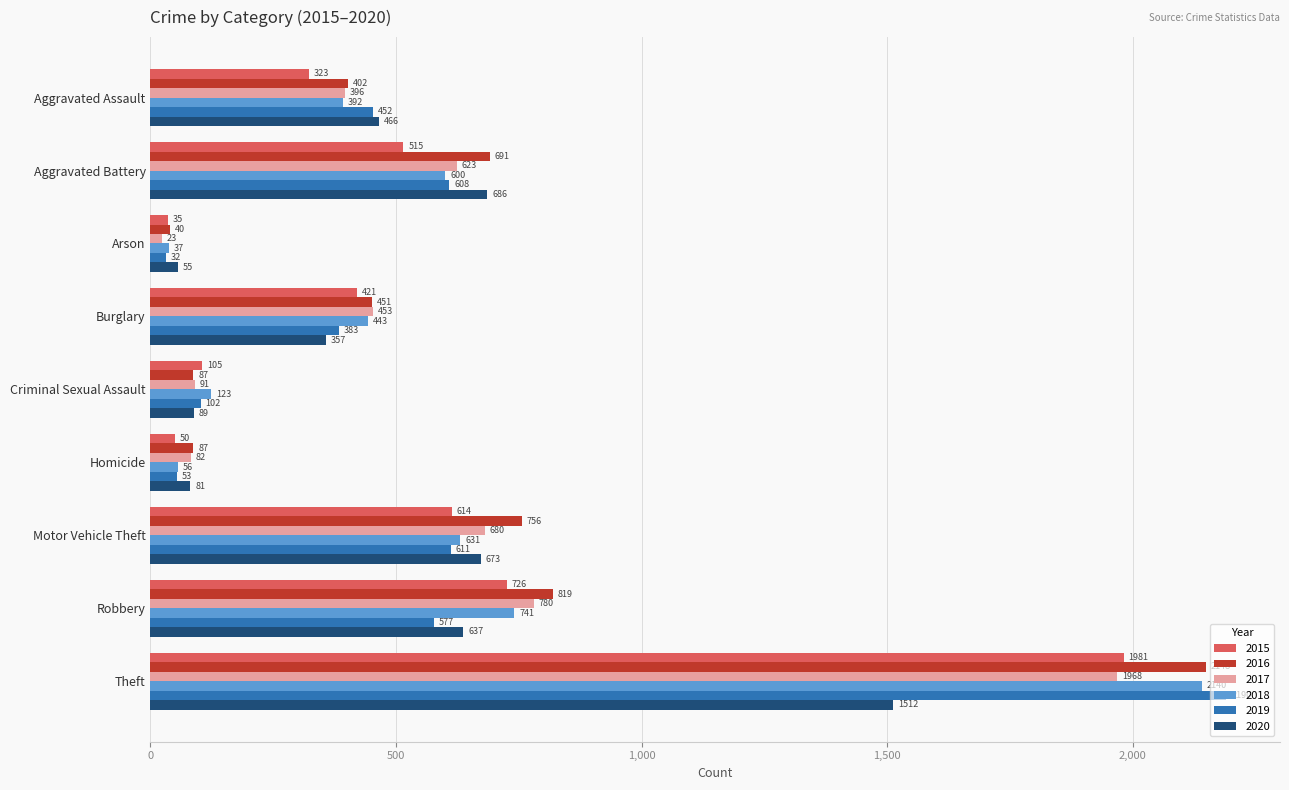

At which category does the chart reach its minimum across all series?

Arson